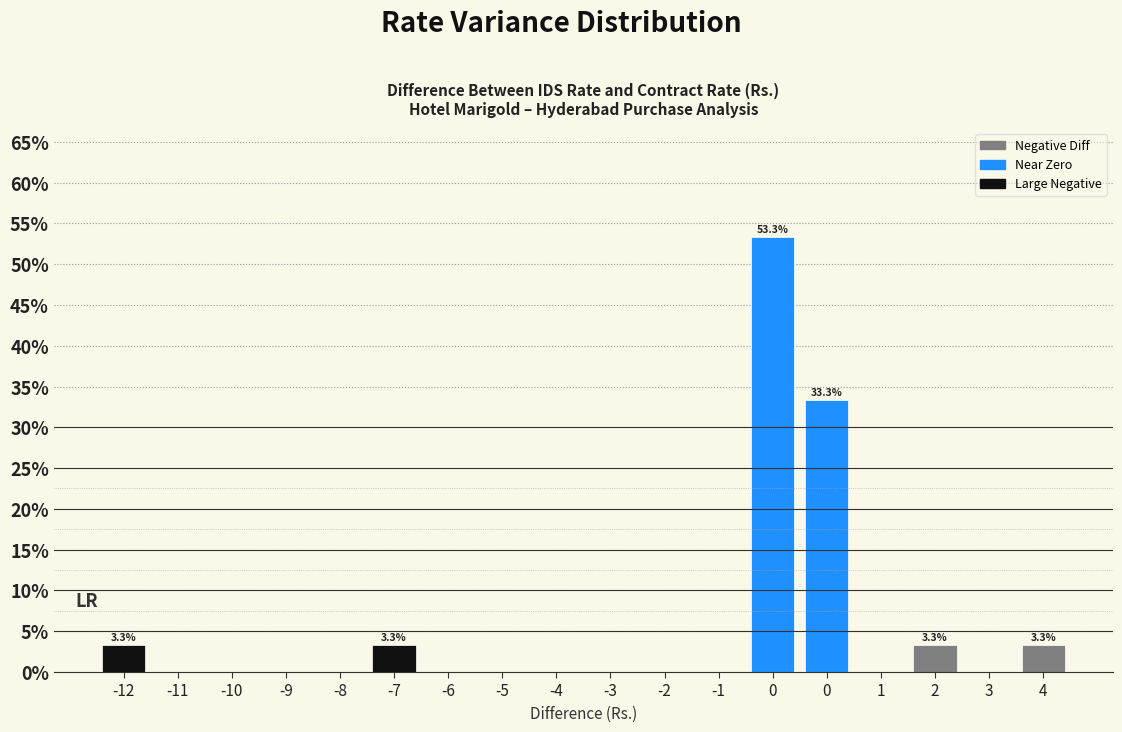

How many data points does each series have?

18